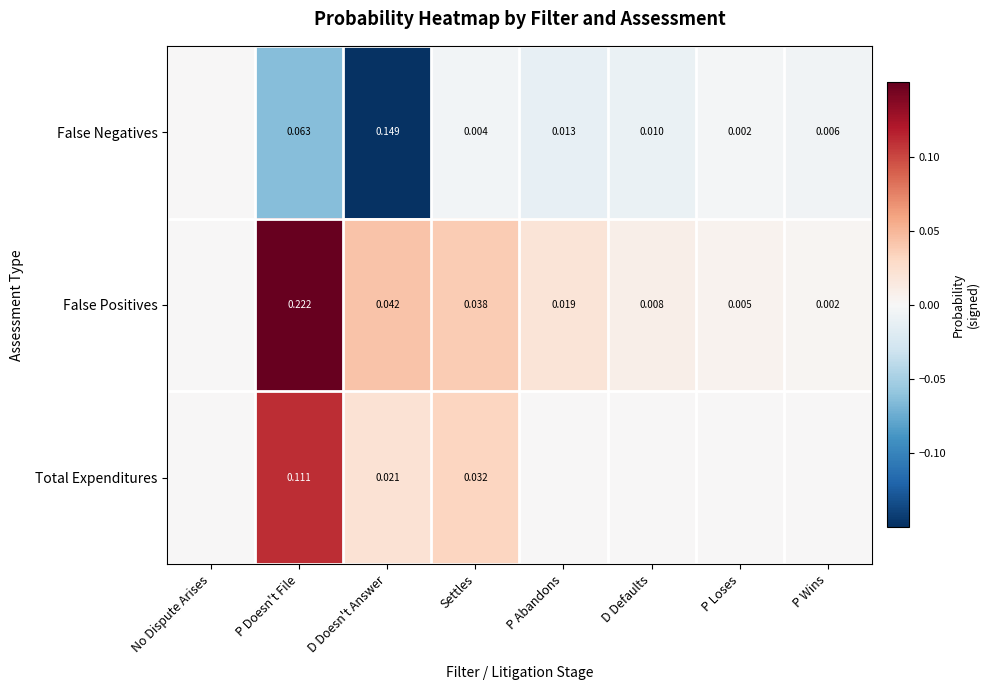

Is the value of False Positives at D Defaults greater than the value of False Negatives at Settles?

Yes